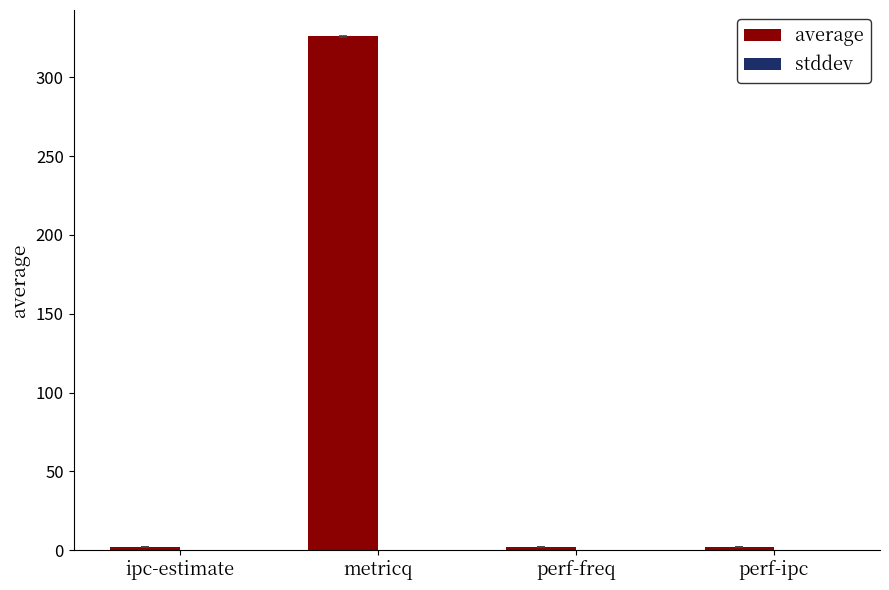

How many categories are shown in the chart?

4